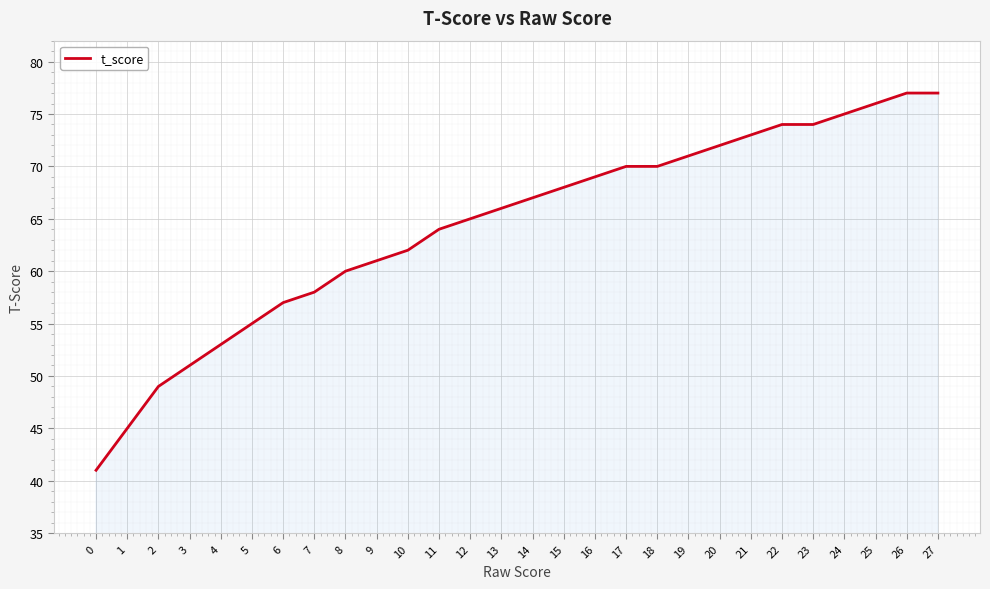

Does the chart have visible grid lines?

Yes